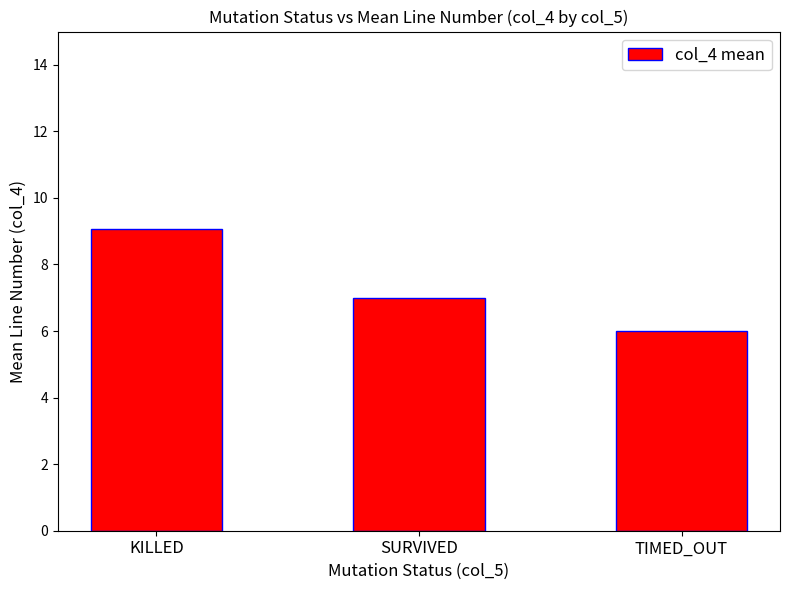

What is the label of the 1st bar from the left?

KILLED